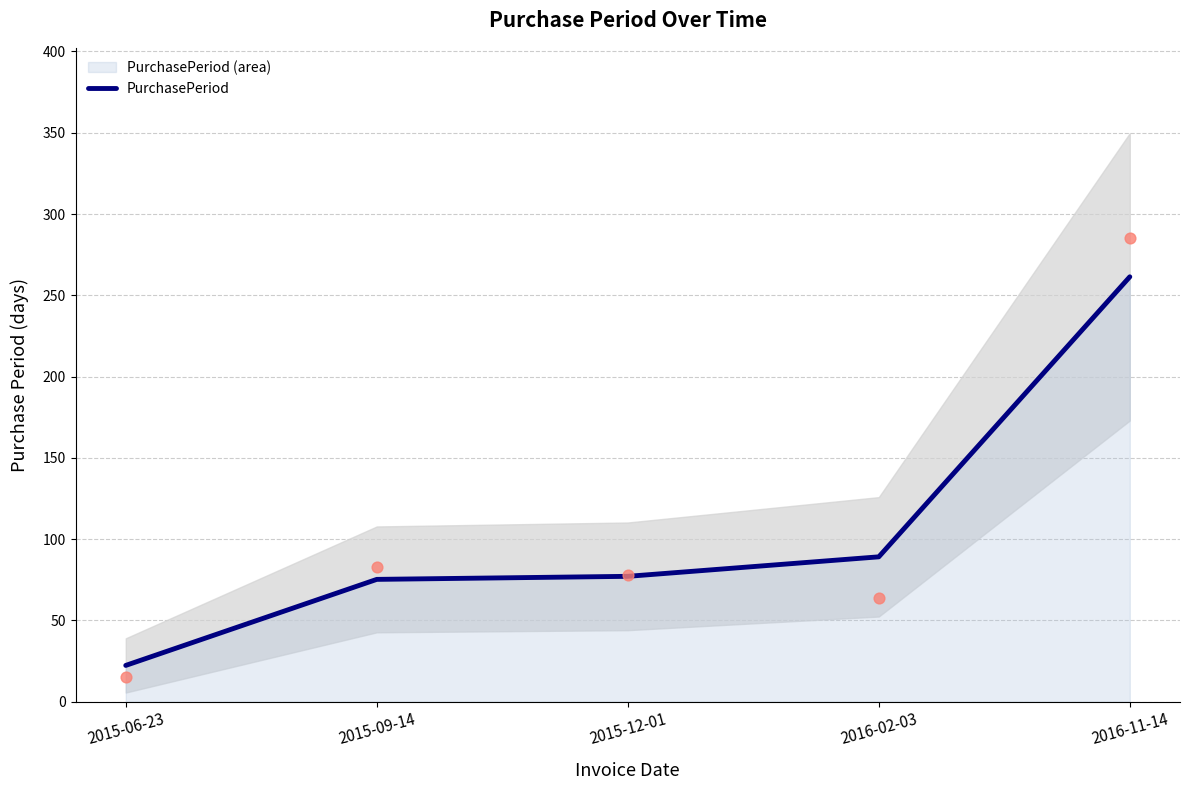

What is the ratio of the value at 2015-06-23 to the value at 2016-11-14?

0.1